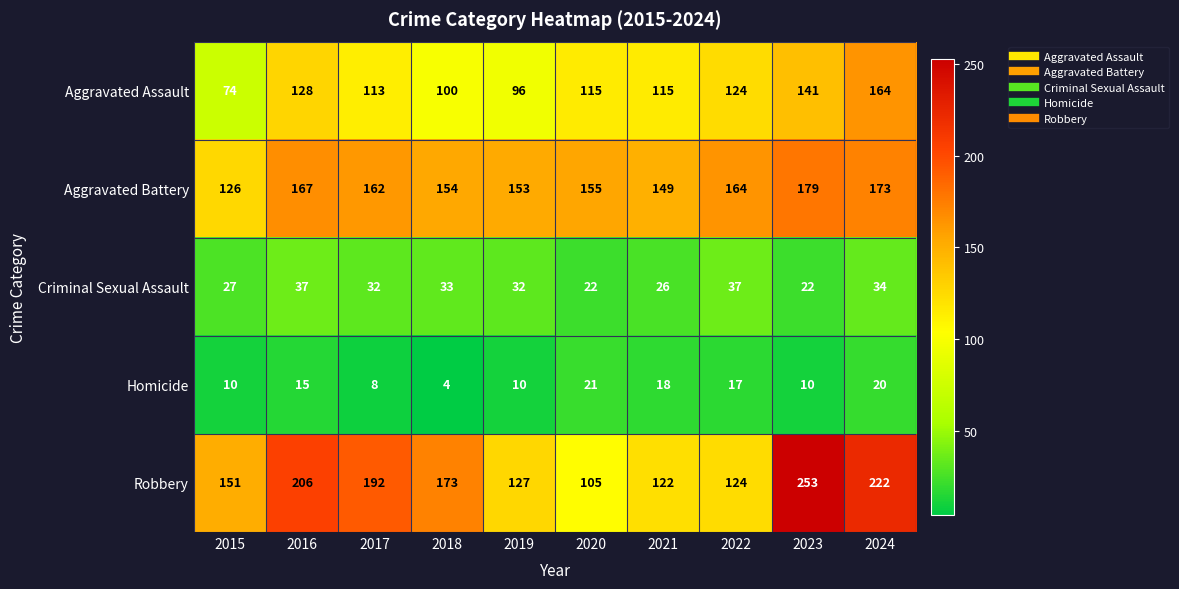

At 2016, list the series in order from smallest to largest.

Homicide, Criminal Sexual Assault, Aggravated Assault, Aggravated Battery, Robbery